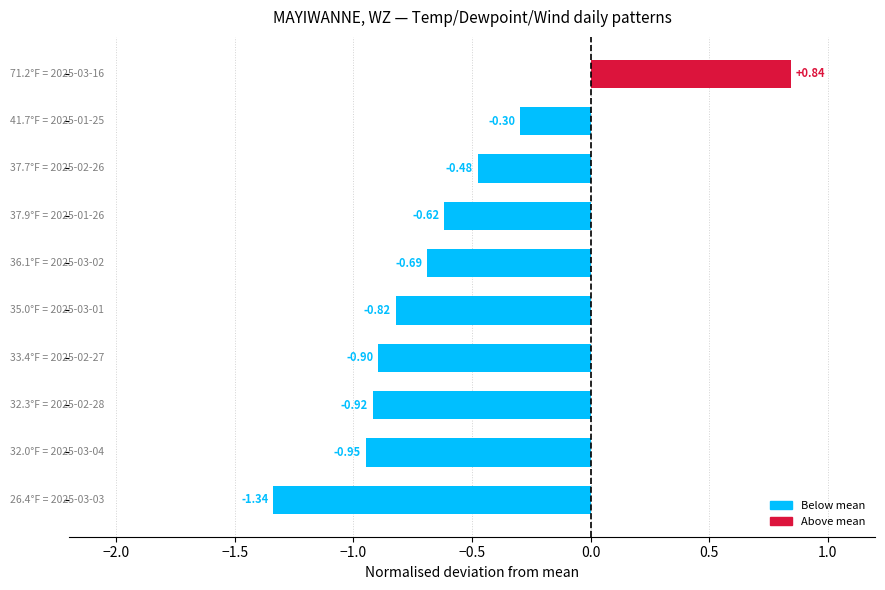

What is the difference between the maximum and minimum values?

2.2